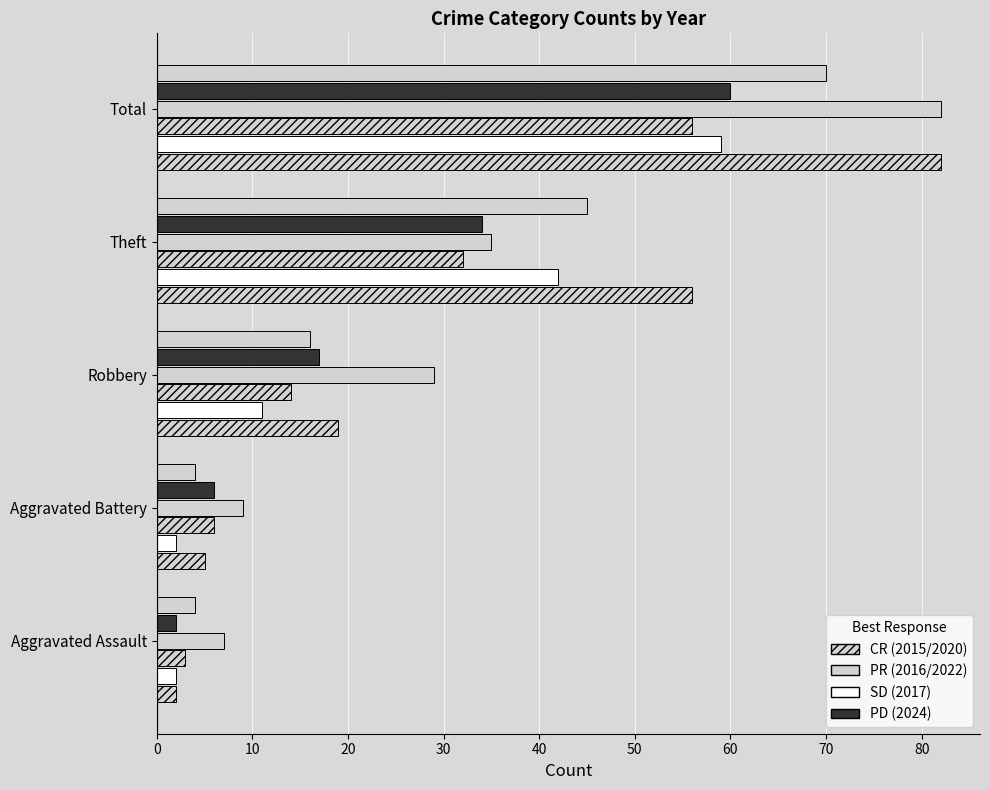

How many series are shown in this chart?

6